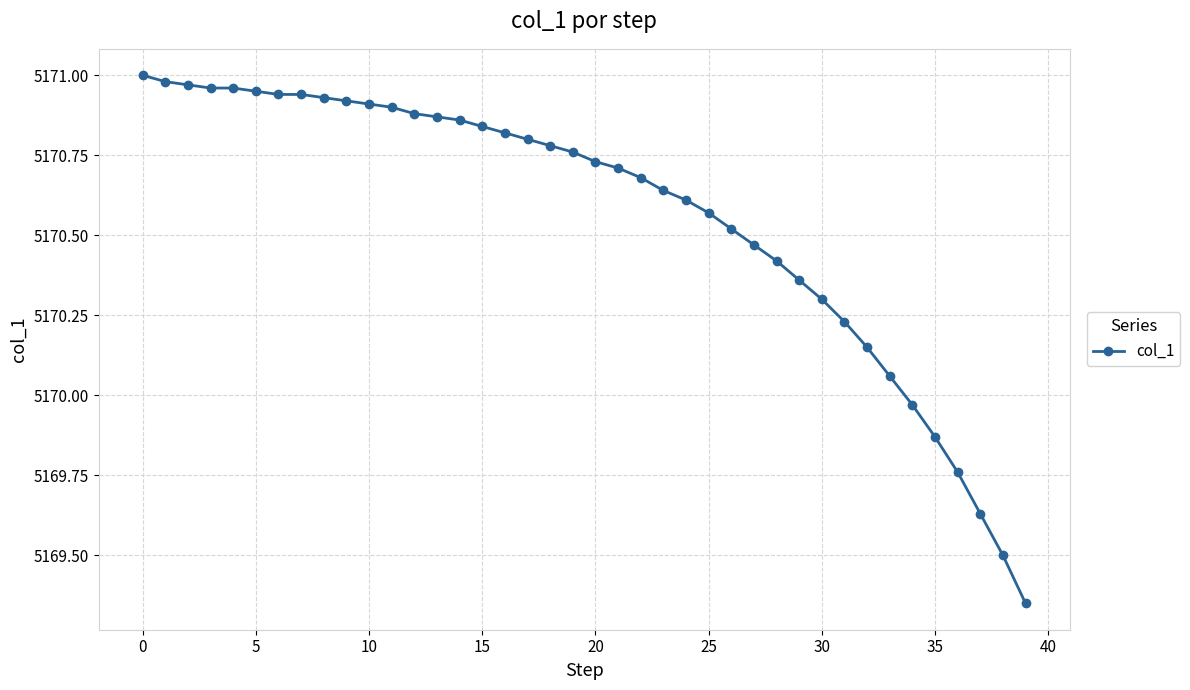

What is the difference between the second highest and minimum values?

1.6